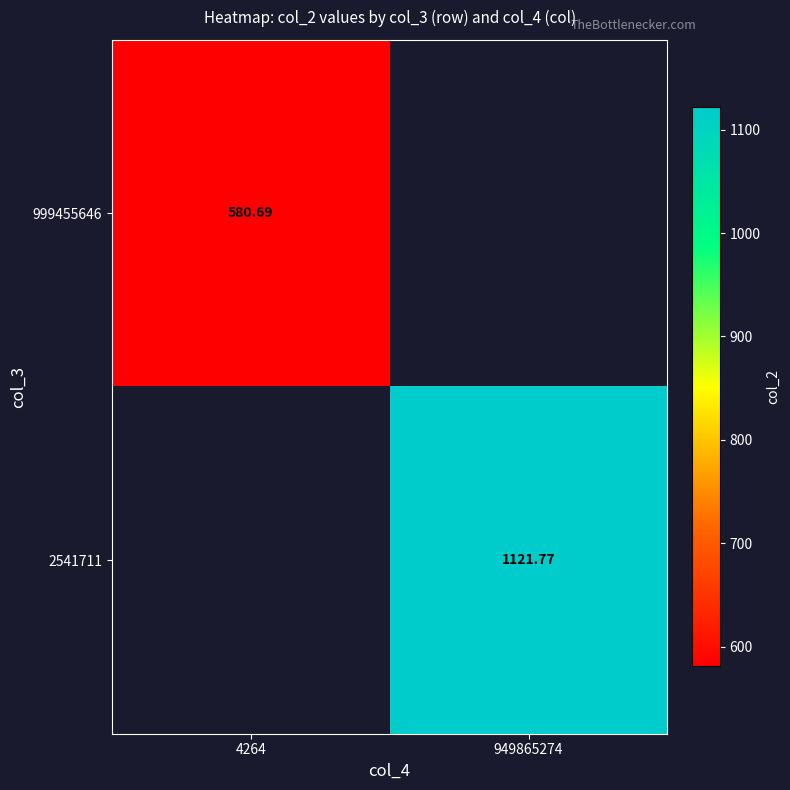

Is the value of 999455646 at 4264 greater than the value of 2541711 at 949865274?

No